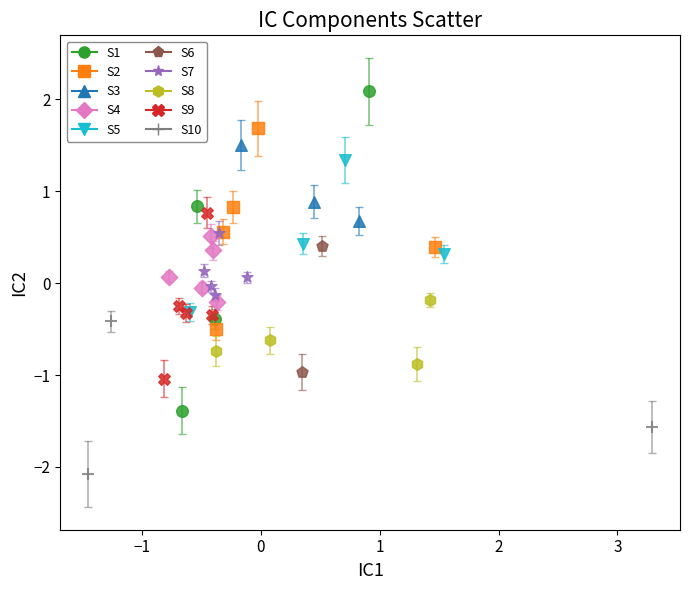

Which series reaches the minimum Y coordinate?

S10